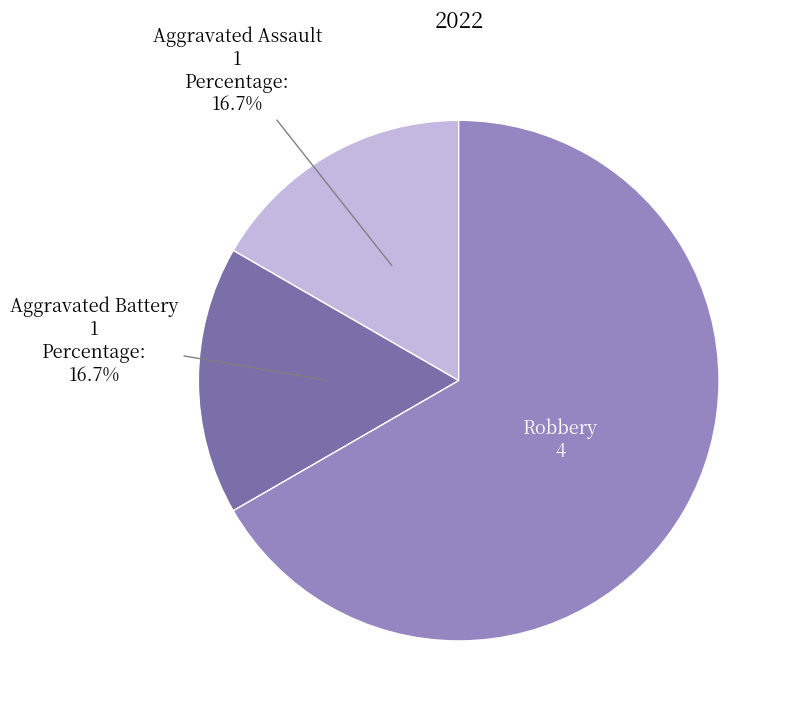

How many segments does this pie chart have?

3